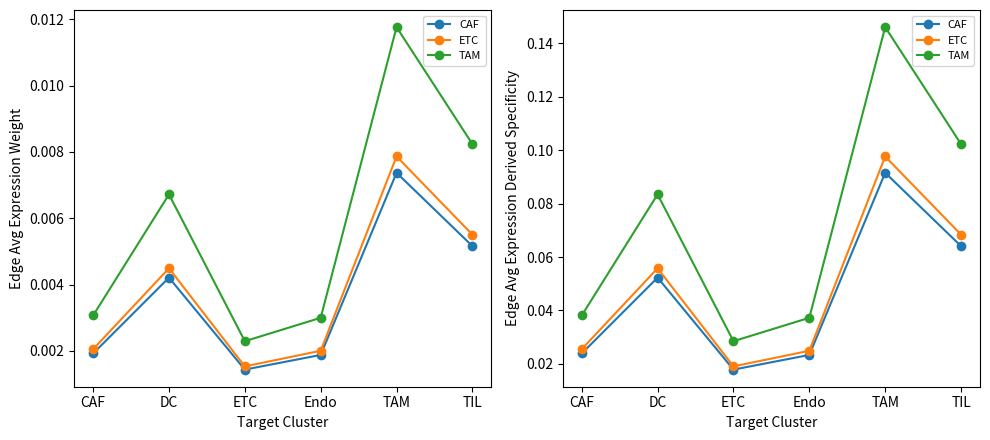

Reading left to right, list all the values displayed in this chart.

CAF: CAF=0.0	DC=0.1	ETC=0.0	Endo=0.0	TAM=0.1	TIL=0.1
ETC: CAF=0.0	DC=0.1	ETC=0.0	Endo=0.0	TAM=0.1	TIL=0.1
TAM: CAF=0.0	DC=0.1	ETC=0.0	Endo=0.0	TAM=0.1	TIL=0.1